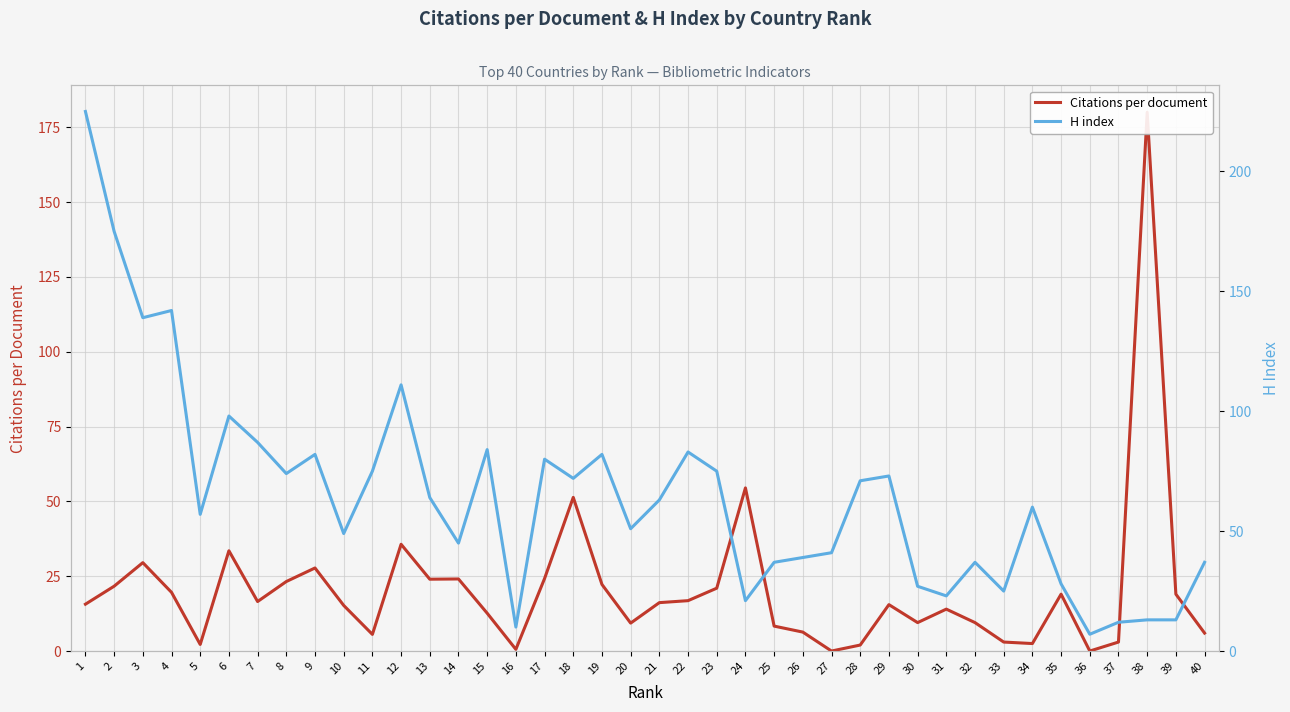

Reading right to left, extract all data points from this chart.

Citations per document: 6.0	19.0	180.0	3.0	0.0	19.0	2.5	3.0	9.5	14.0	9.5	15.5	2.0	0.0	6.3	8.3	54.5	21.0	16.8	16.2	9.3	22.2	51.3	24.2	0.6	12.6	24.1	24.0	35.7	5.6	15.2	27.8	23.2	16.5	33.5	2.2	19.6	29.5	21.7	15.7
H index: 37.0	13.0	13.0	12.0	7.0	28.0	60.0	25.0	37.0	23.0	27.0	73.0	71.0	41.0	39.0	37.0	21.0	75.0	83.0	63.0	51.0	82.0	72.0	80.0	10.0	84.0	45.0	64.0	111.0	75.0	49.0	82.0	74.0	87.0	98.0	57.0	142.0	139.0	175.0	225.0